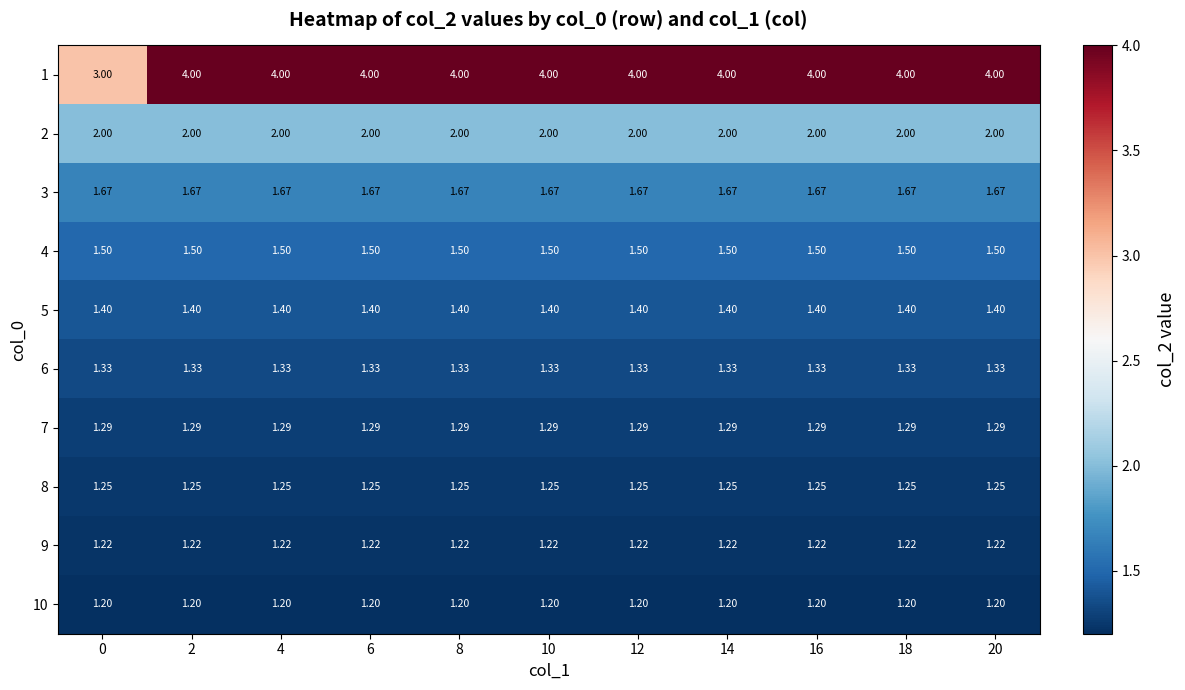

What is the smallest value displayed?

1.2